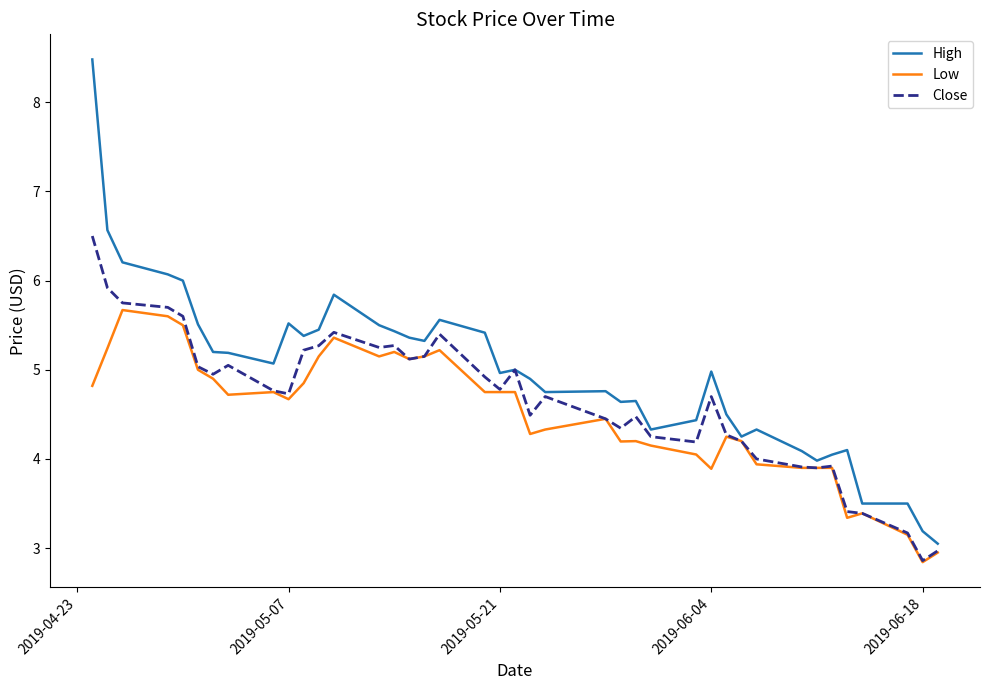

List the series in order of their peak value, lowest first.

Low, Close, High